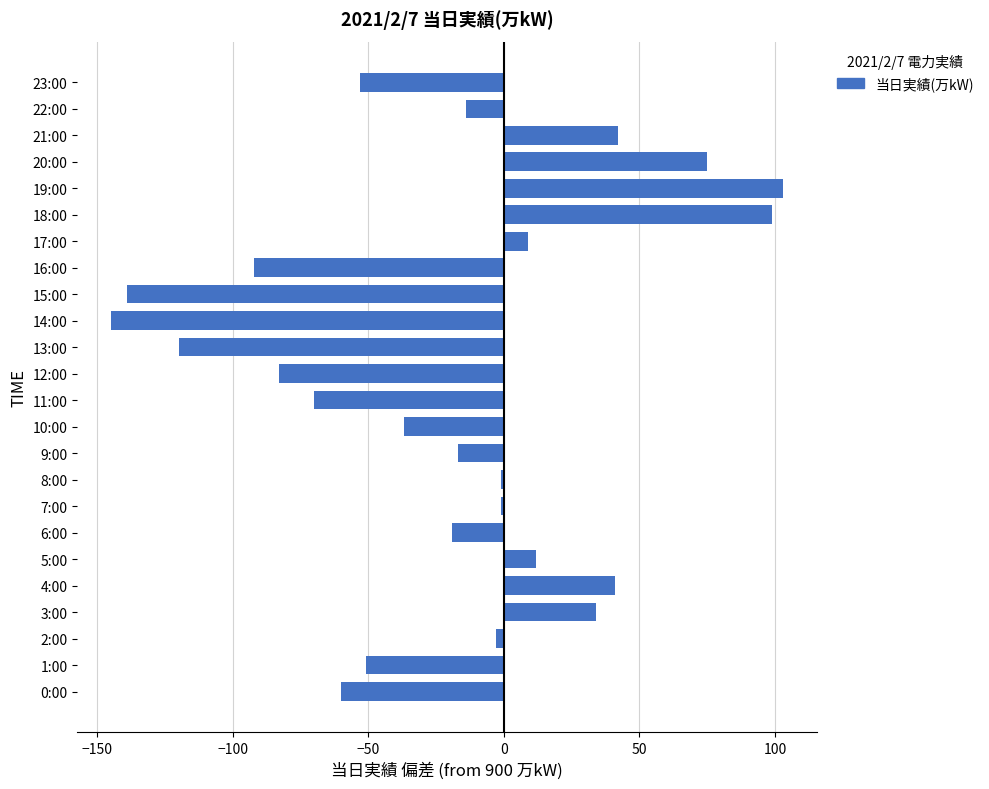

Is it true that the value at 3:00 is 60?

False